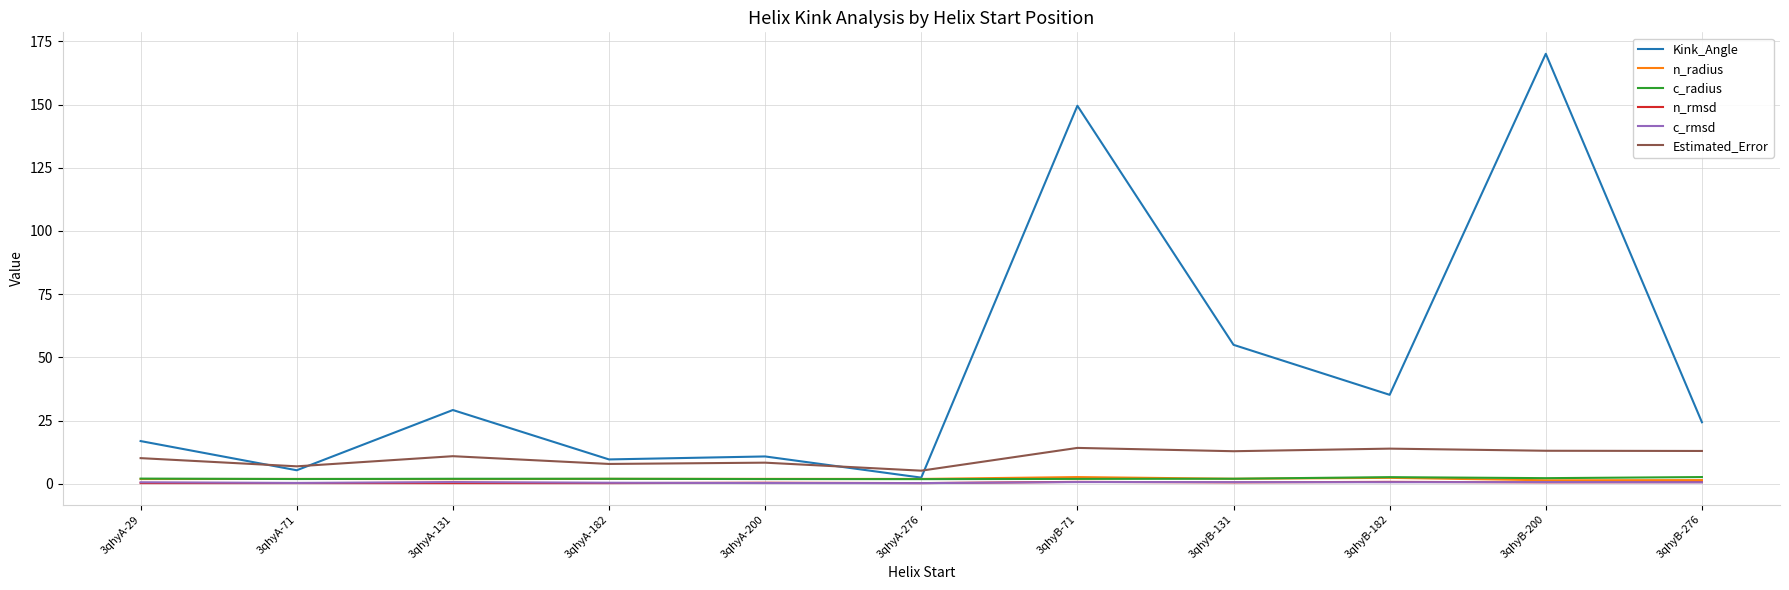

Which series has the widest spread of values?

Kink_Angle